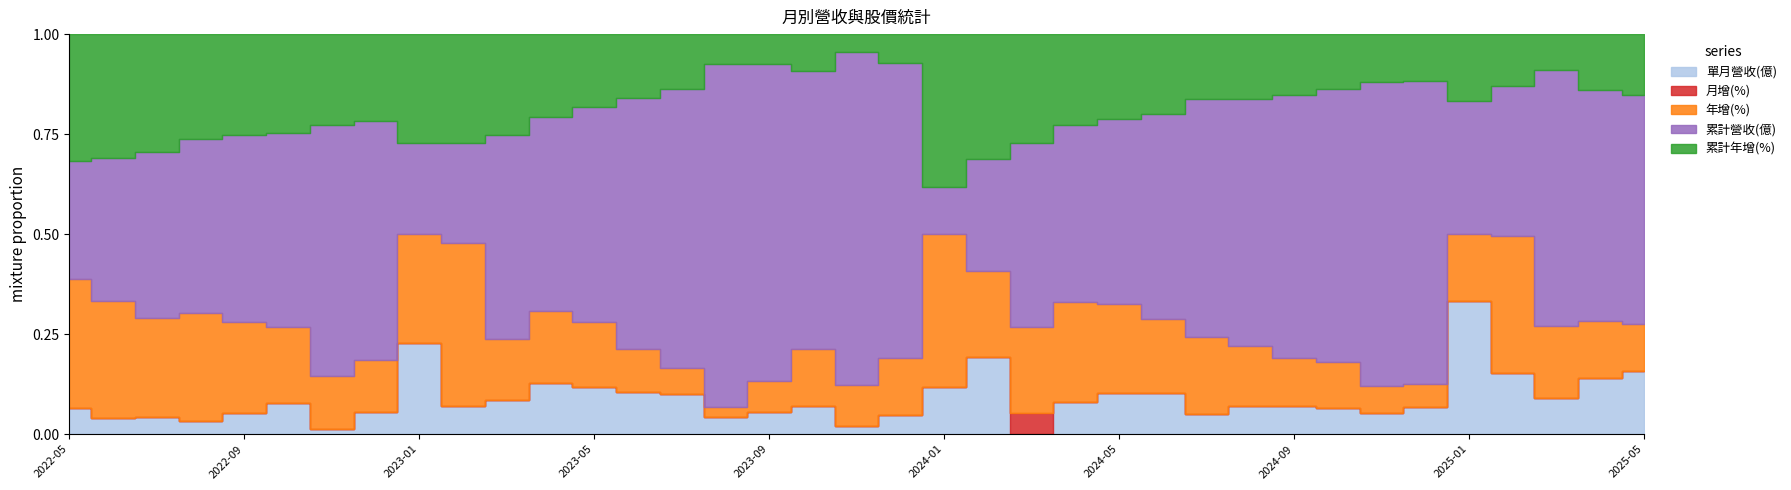

At 2023-08, list the series in order from largest to smallest.

累計營收(億), 累計年增(%), 單月營收(億), 年增(%), 月增(%)